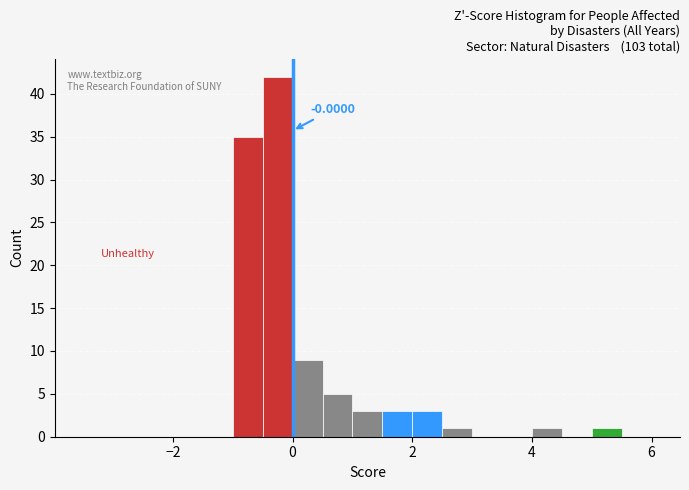

Around what value on the x-axis is the tallest bar? Give the approximate position of its centre, as read against the axis.

-0.2